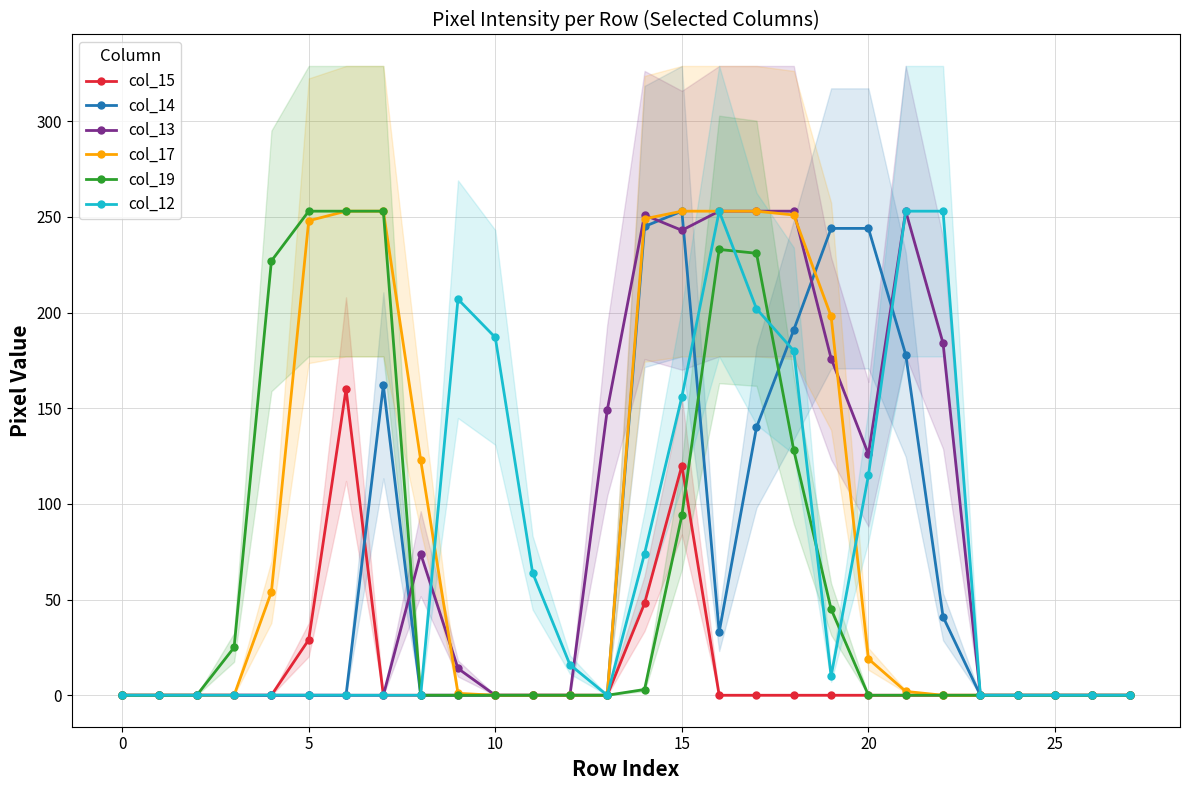

What is the spread (max minus min) of values at 21?

253